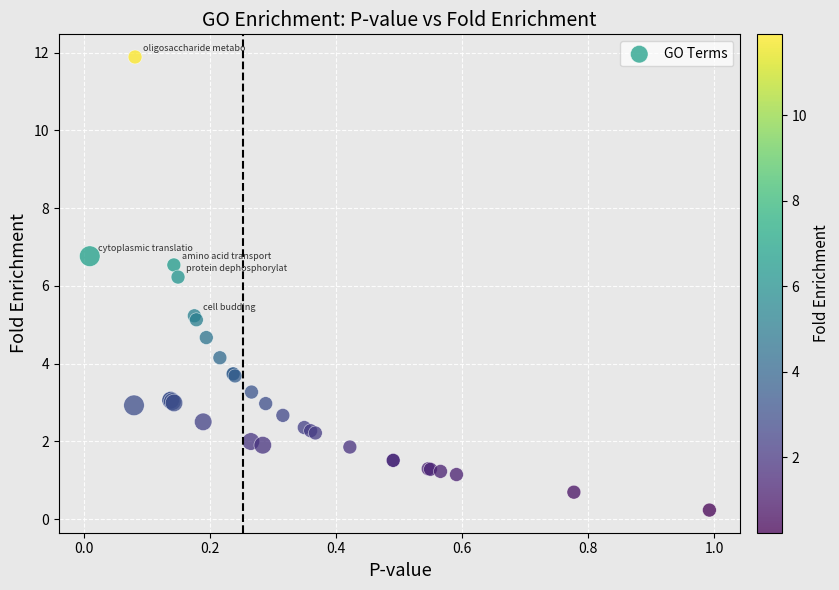

What Y value in the scatter plot is closest to 6?

6.2